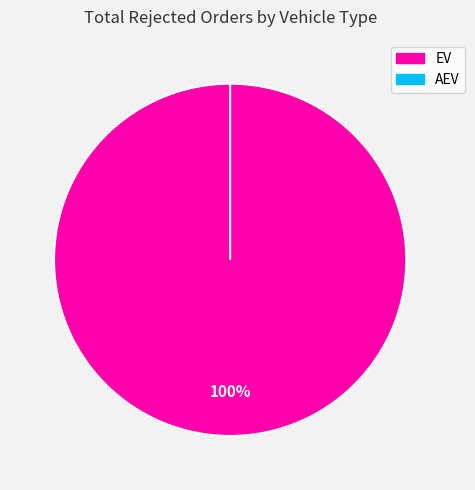

To the nearest percent, what percentage of the pie is EV?

100%